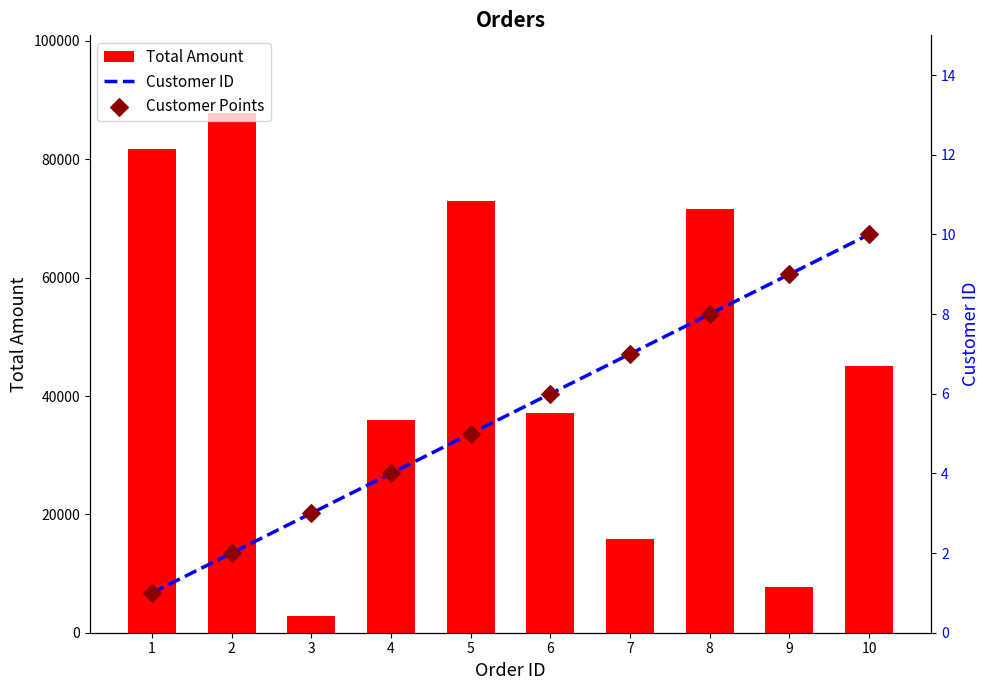

What are all the series names shown in the legend?

Total Amount, Customer ID, Customer Points